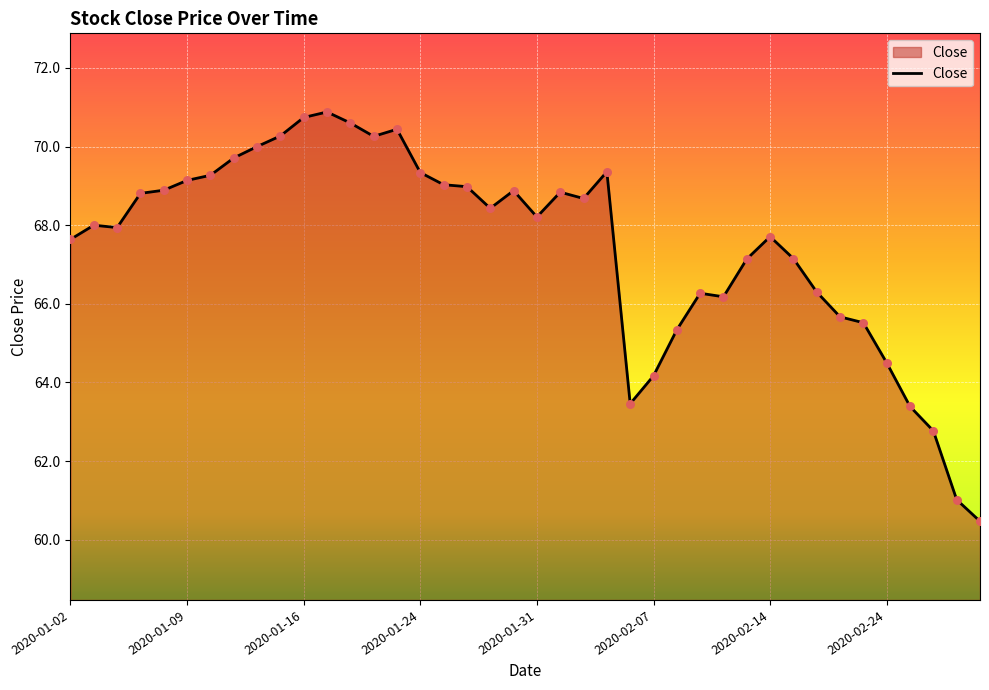

What is the difference between the maximum and minimum values?

10.4